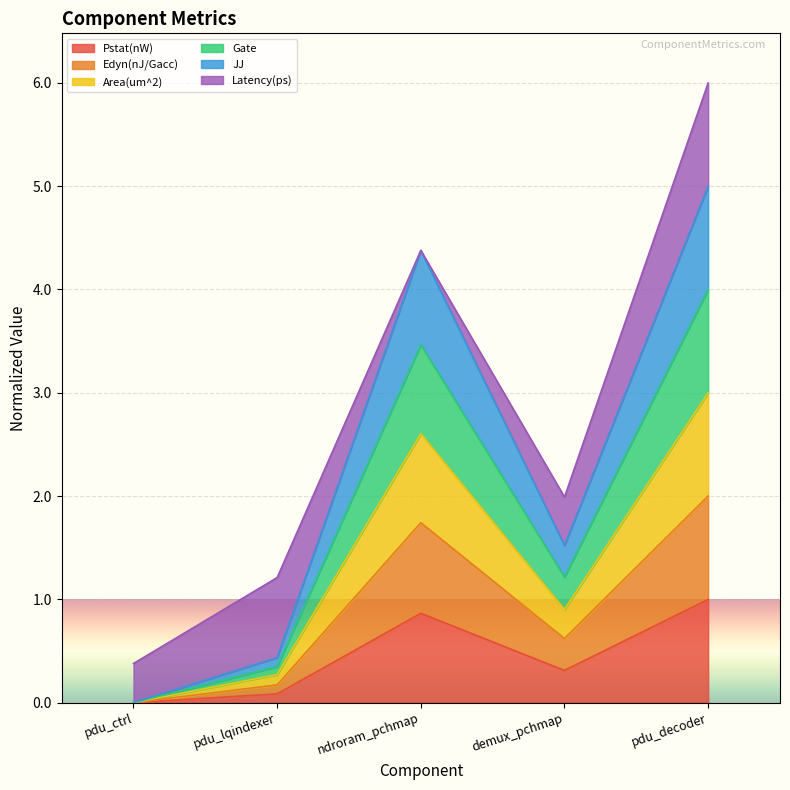

True or false: Area(um^2) has more than 1 interior local peaks.

False